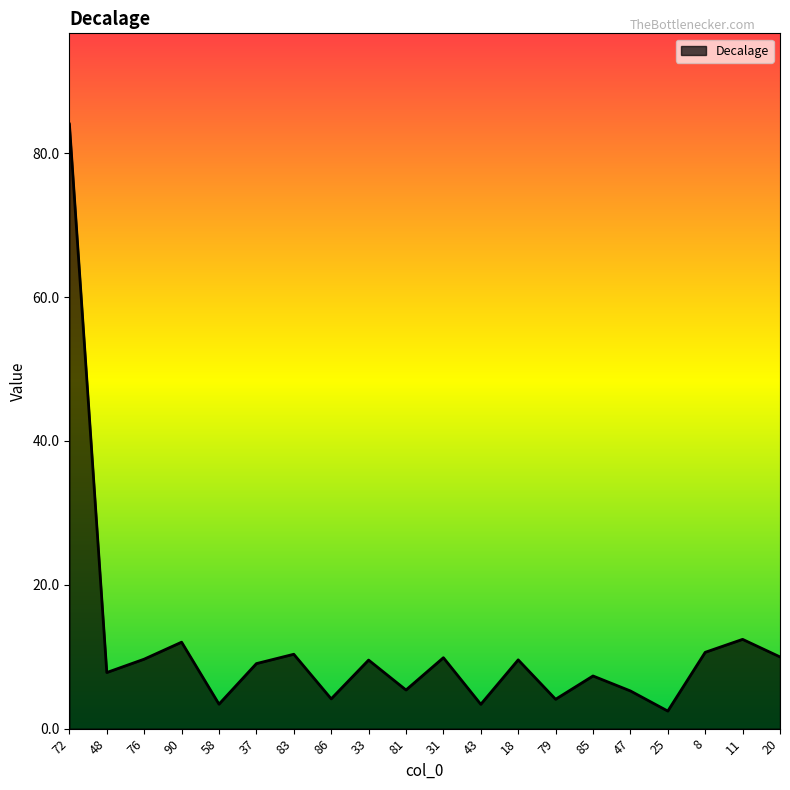

What is the change in value from 81 to 47?

-0.1